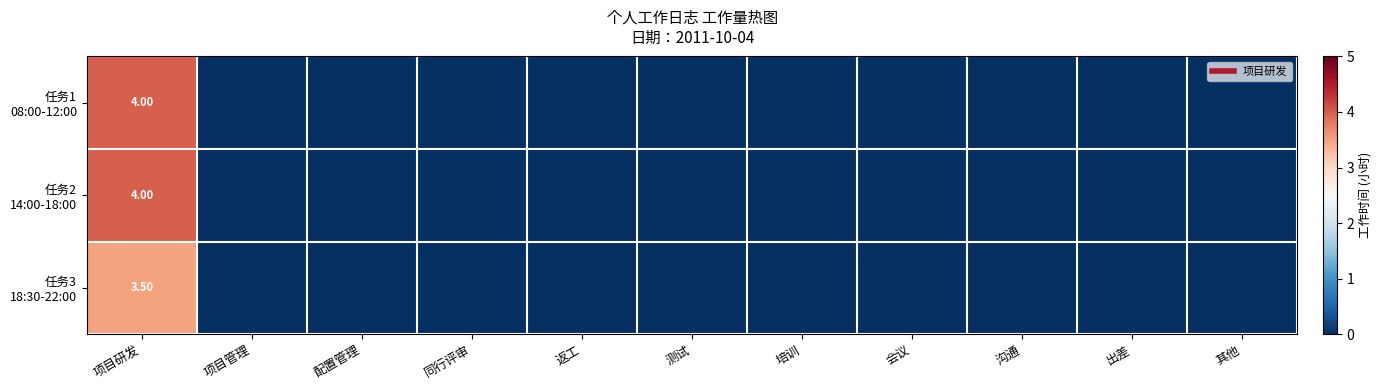

Which series has the widest spread of values?

任务1 08:00-12:00